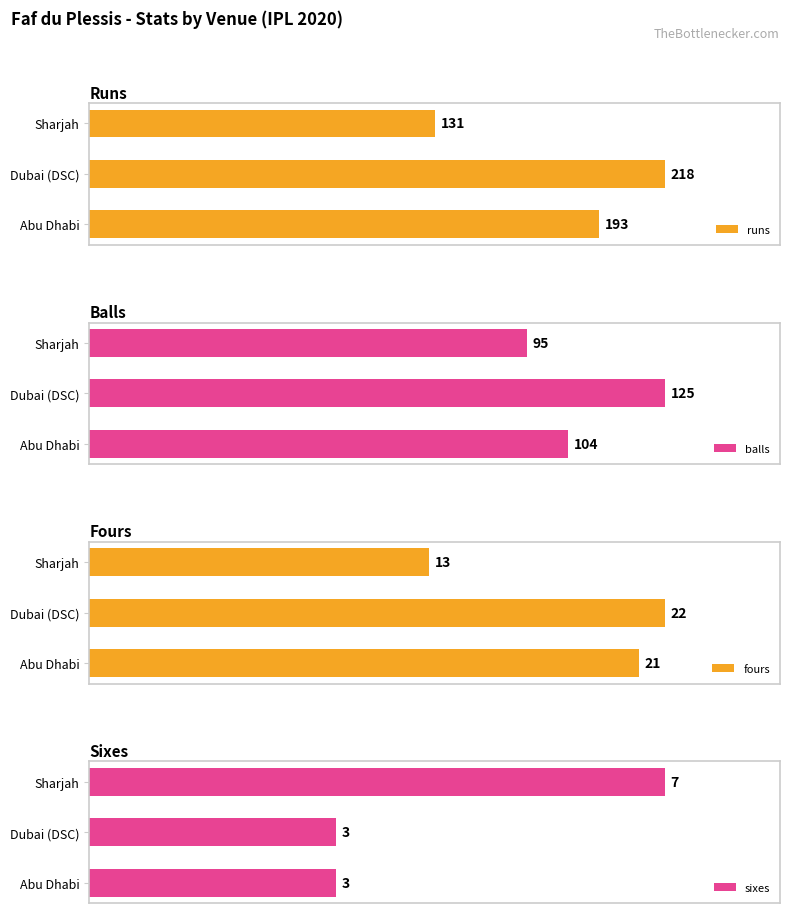

Which category has the highest value in the fours series?

Dubai (DSC)